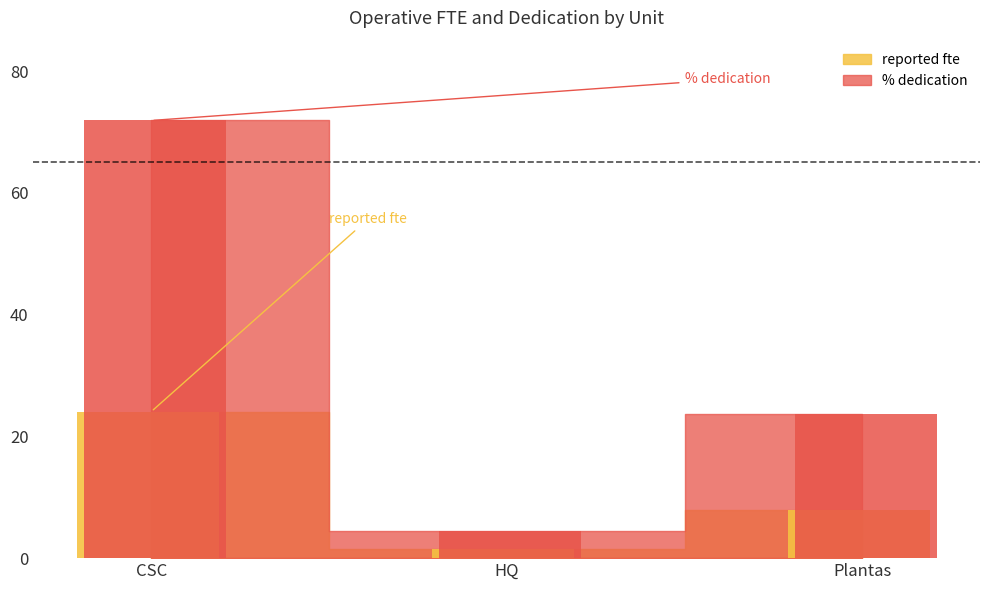

Reading left to right, what are all the values shown in this chart?

reported fte: CSC=24.1	HQ=1.5	Plantas=7.9
% dedication: CSC=71.9	HQ=4.5	Plantas=23.6